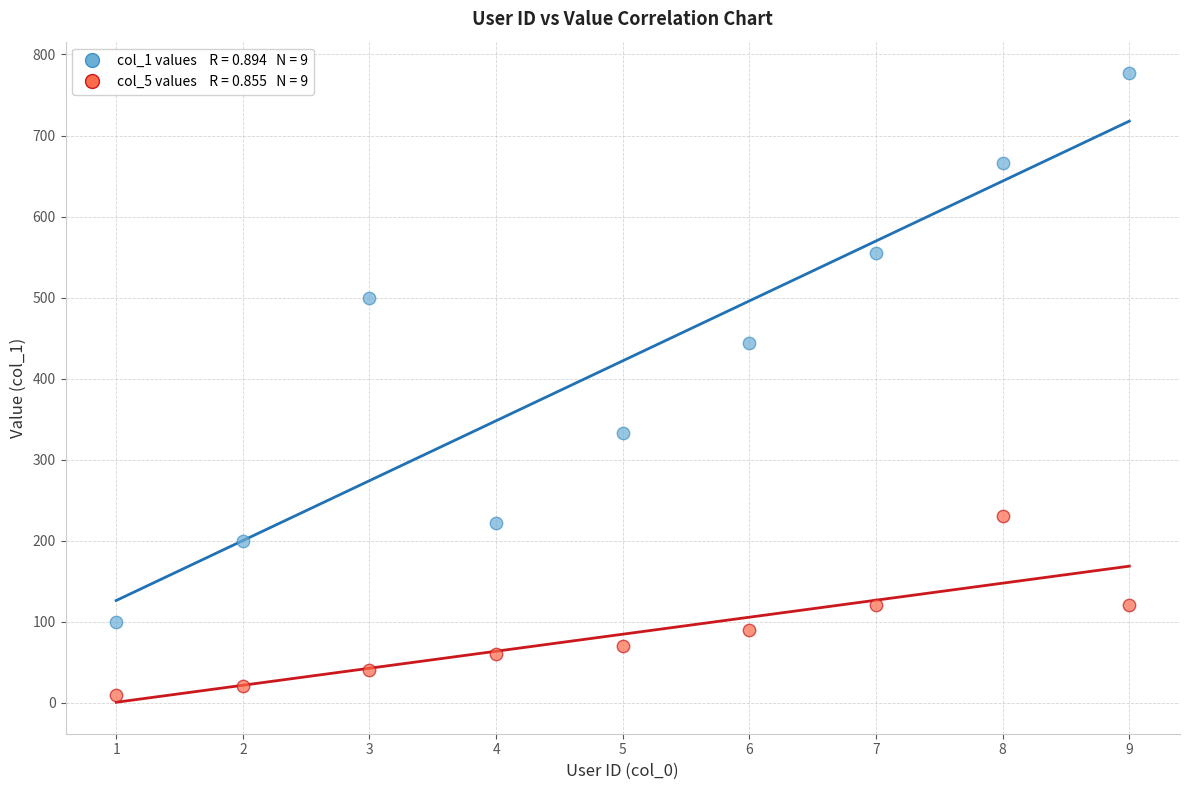

Across all data points, what is the range of X values (max minus min)?

8